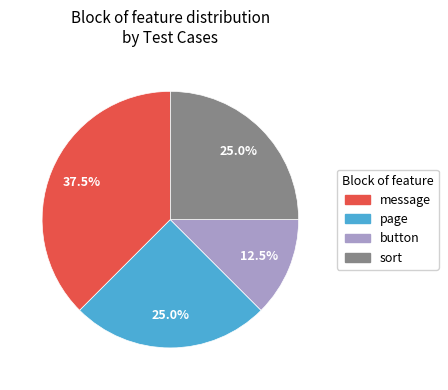

Is there any slice that represents more than half of the pie?

No